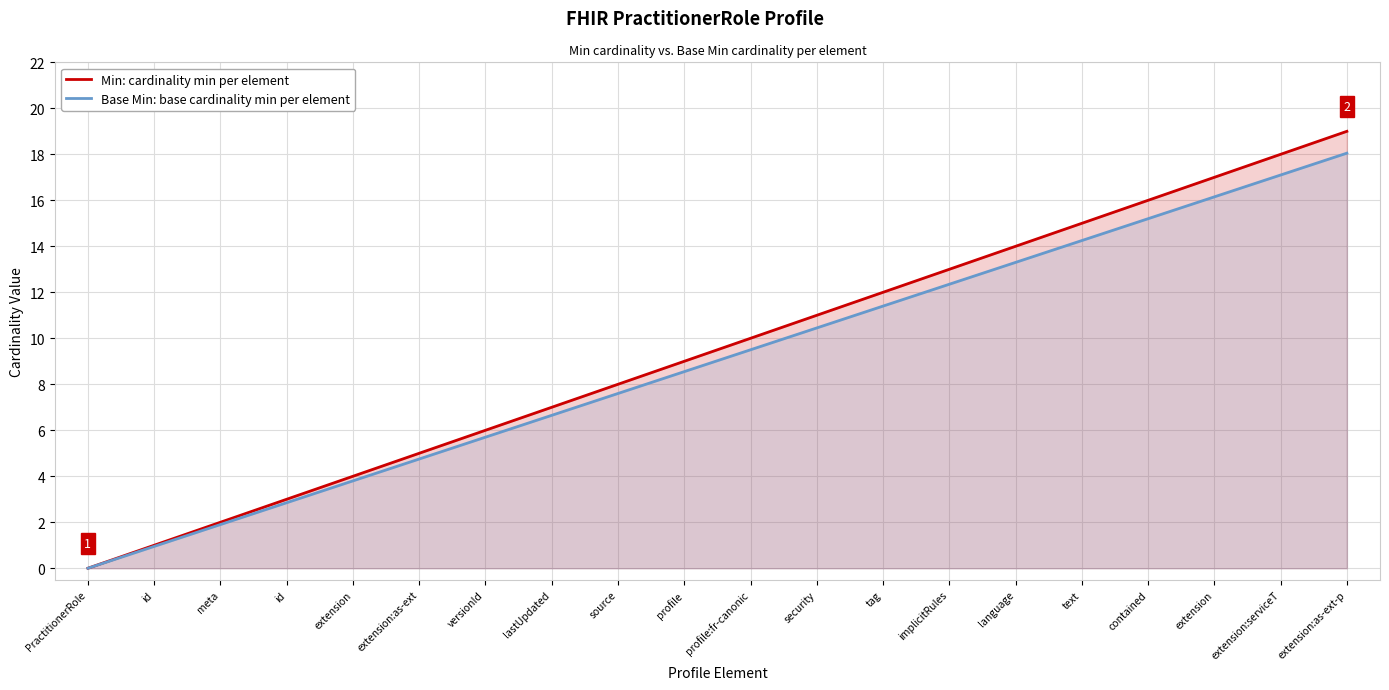

What is the highest value of the Base Min: base cardinality min per element series?

18.1